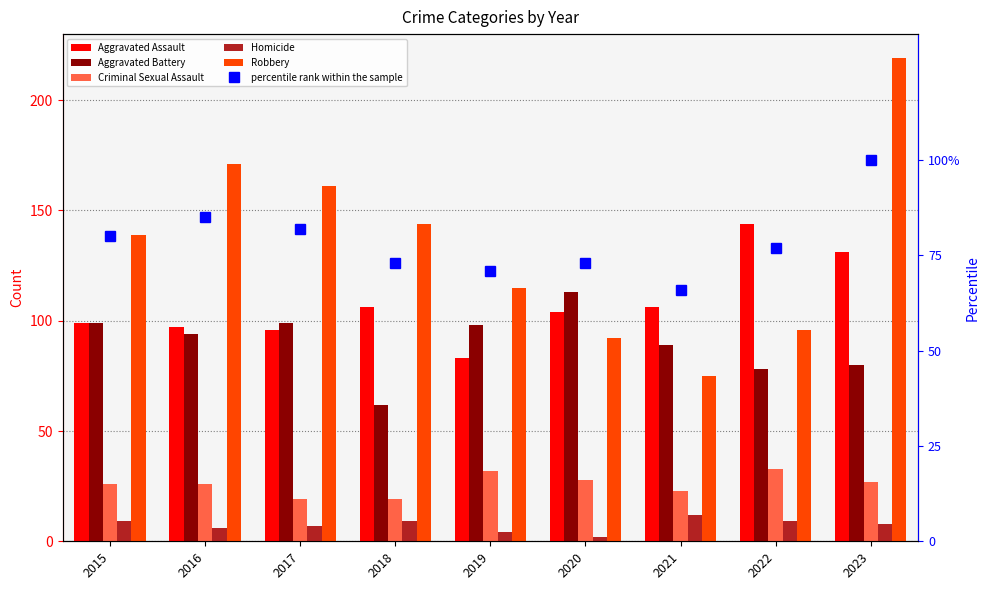

What is the lowest value of the Criminal Sexual Assault series?

19